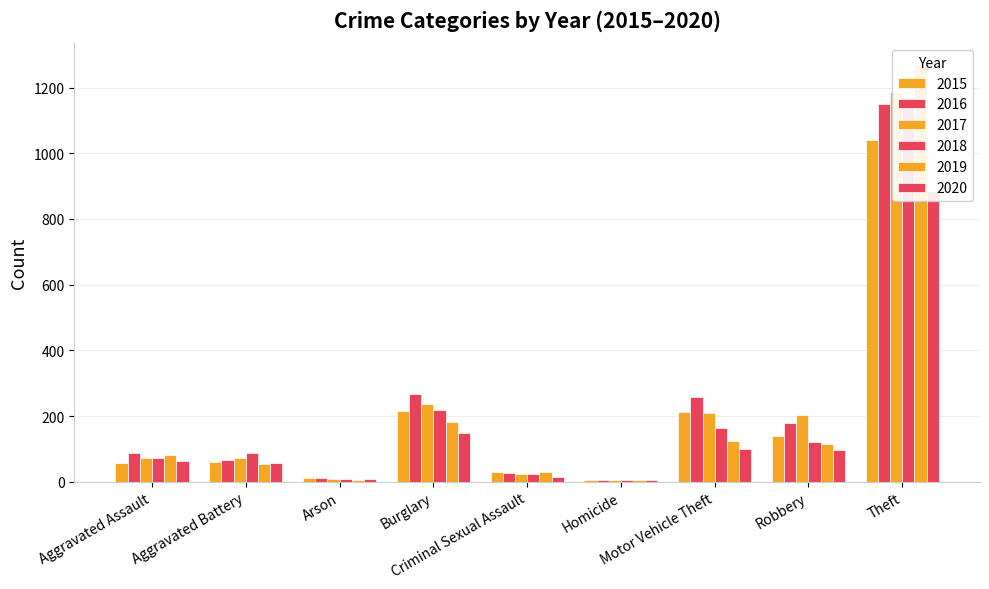

What is the spread (max minus min) of values at Aggravated Battery?

33